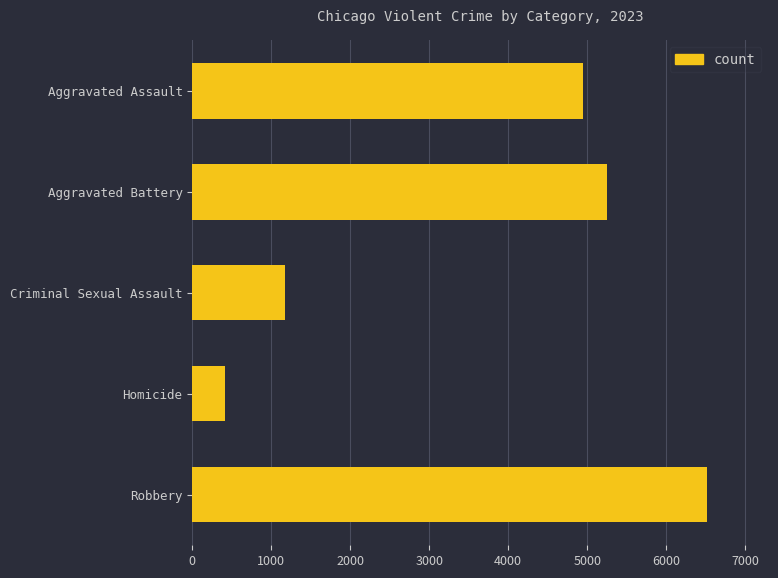

What is the change in value from Aggravated Assault to Aggravated Battery?

+305